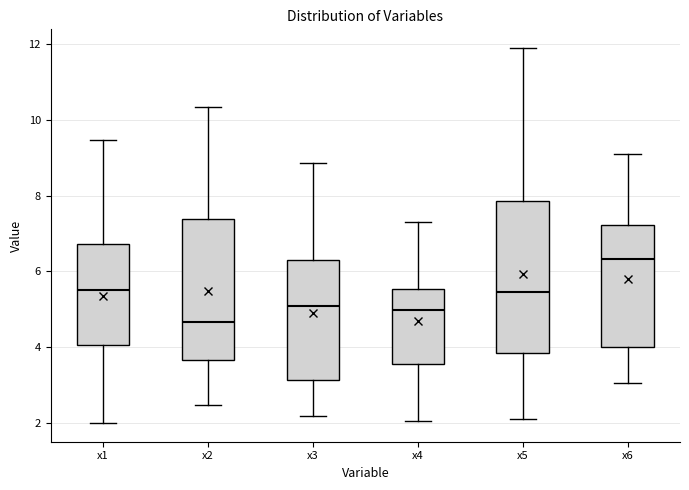

Reading left to right, transcribe this box plot: for each box, give where its median line is, the range the box spans, and where its two whiskers end, as read against the y-axis. The values are not printed on the chart, so give them approximately, as read against the axis.

x1: median 5.6, box 4.0 to 6.8, whiskers 2.0 to 9.4
x2: median 4.6, box 3.6 to 7.4, whiskers 2.4 to 10.4
x3: median 5.0, box 3.2 to 6.2, whiskers 2.2 to 8.8
x4: median 5.0, box 3.6 to 5.6, whiskers 2.0 to 7.4
x5: median 5.4, box 3.8 to 7.8, whiskers 2.2 to 11.8
x6: median 6.4, box 4.0 to 7.2, whiskers 3.0 to 9.0